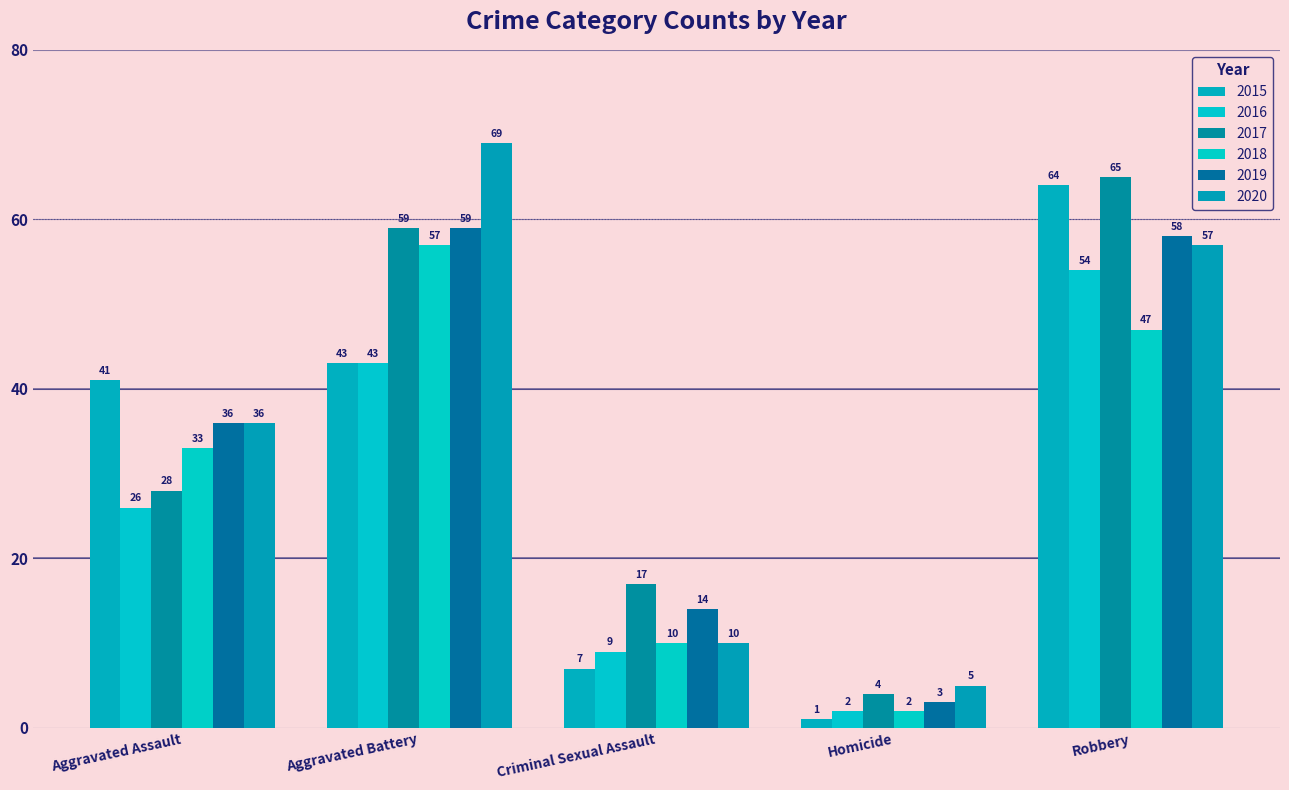

What is the approximate value of 2018 at Aggravated Battery, to the nearest 5?

55